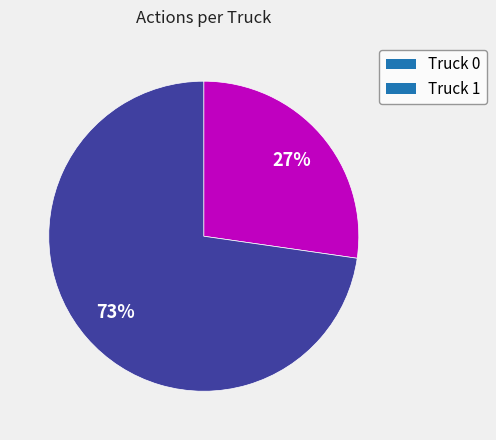

Does any single category account for the majority?

Yes